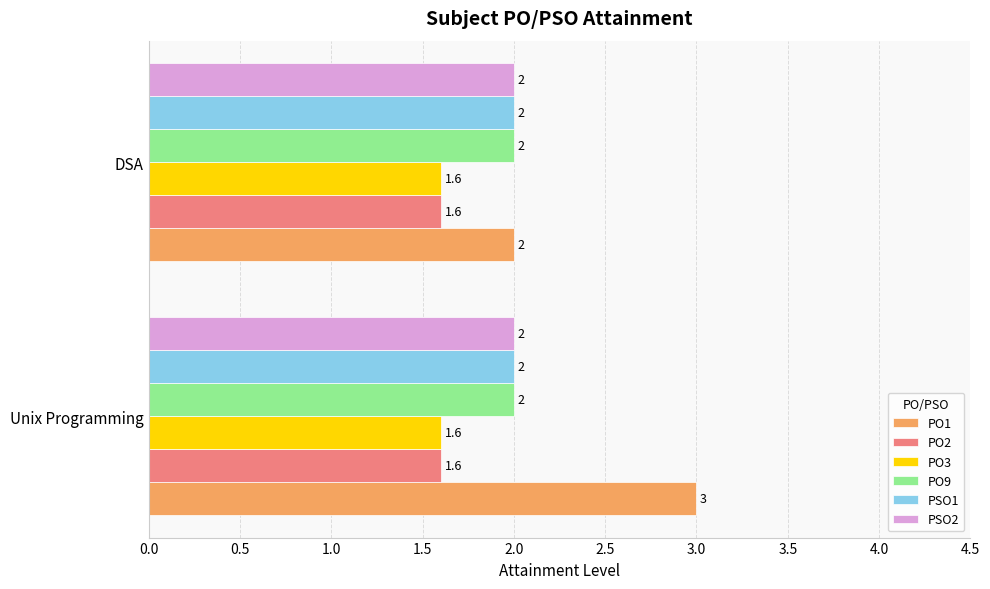

Which series has the widest spread of values?

PO1